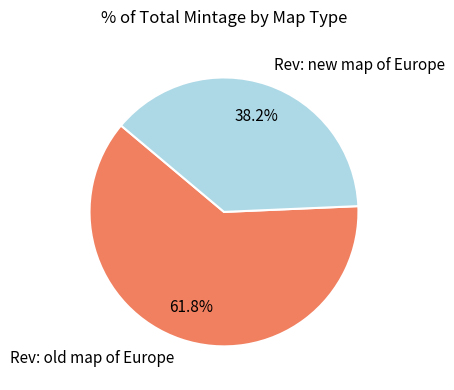

To the nearest percent, what is the average slice percentage?

50%